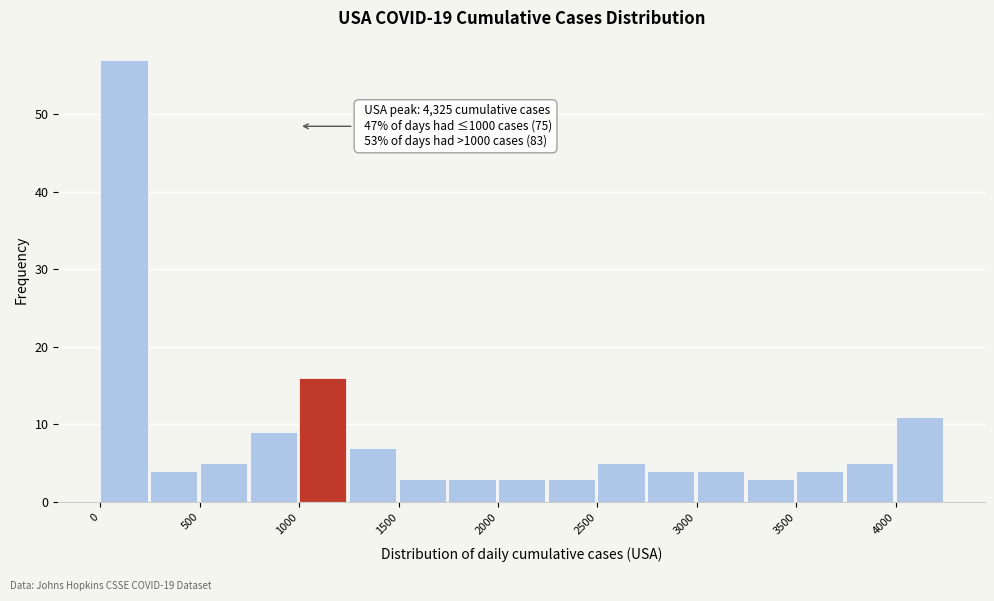

Which range on the x-axis has the tallest bar?

0 to 250